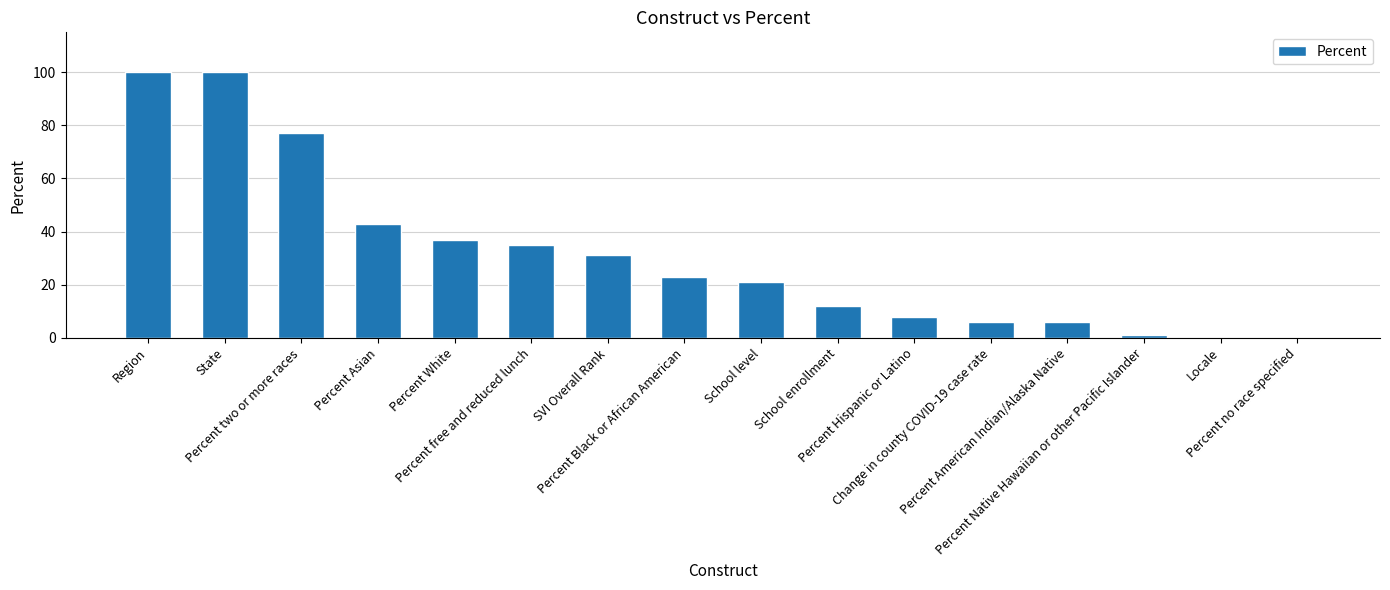

True or false: the data shows 21 at SVI Overall Rank.

False